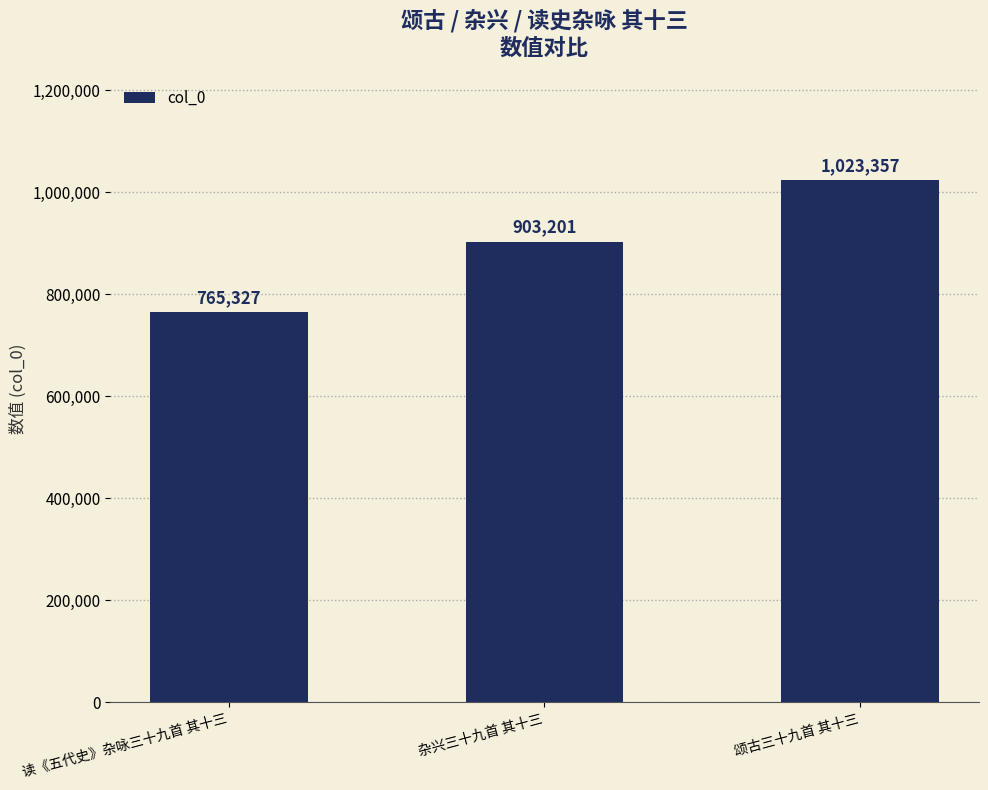

What is the maximum value shown in the chart?

1023357